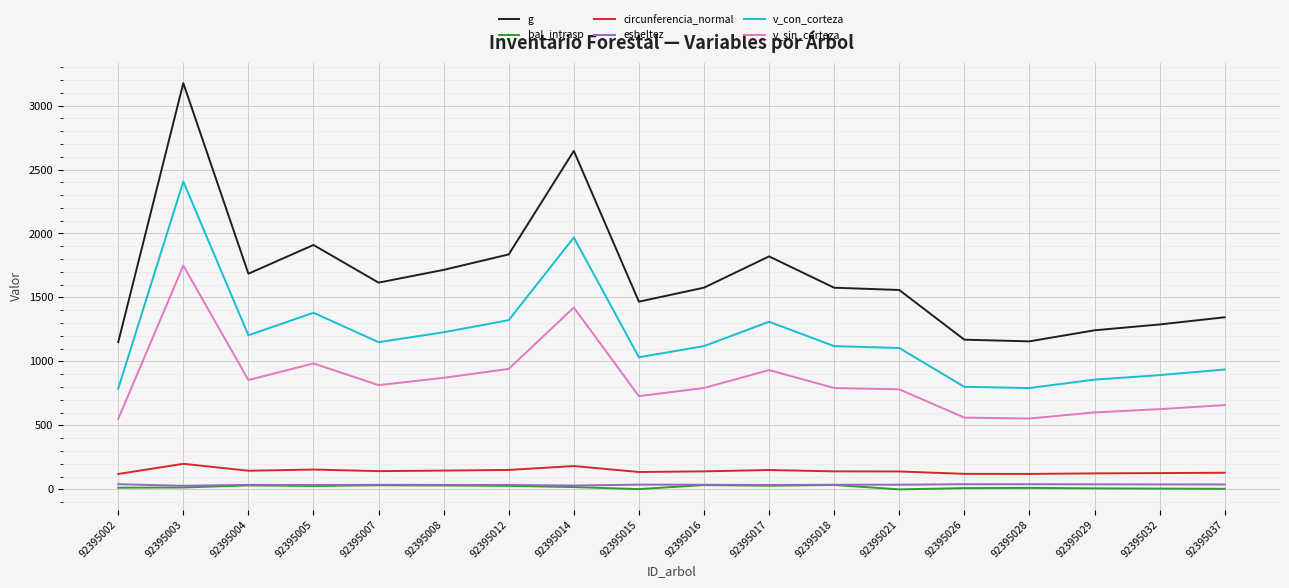

What is the difference between the maximum and second lowest values in the bal_intrasp series?

32.1